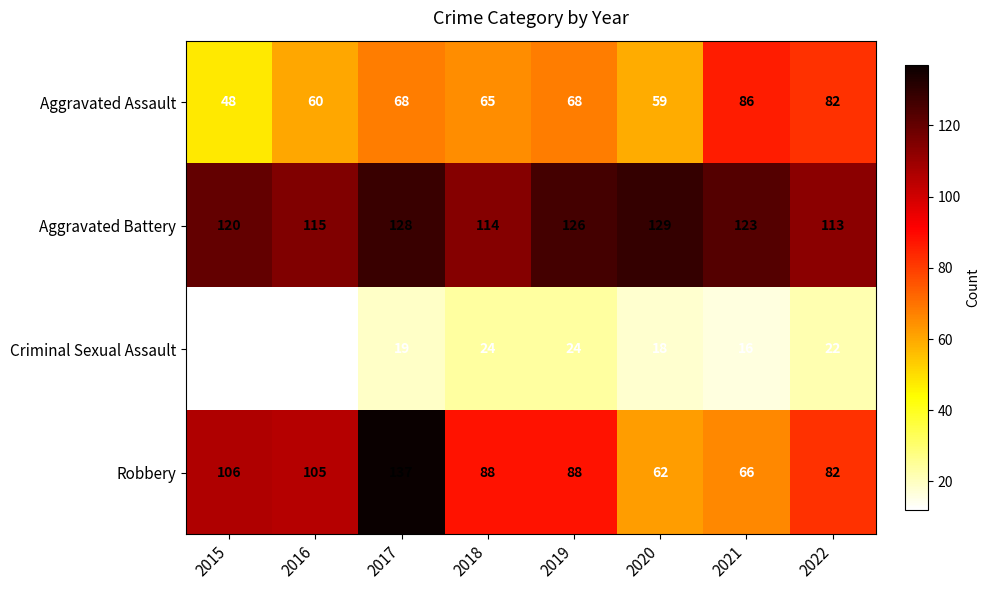

Which series has the largest total across all categories?

Aggravated Battery